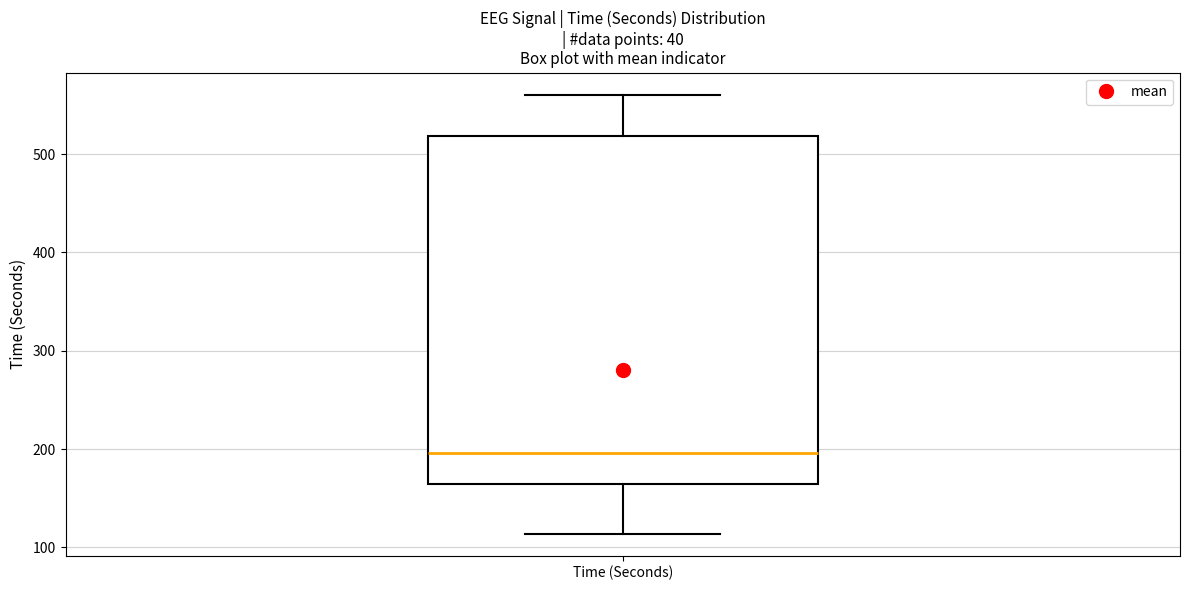

Where does the median line of the box for Time (Seconds) sit on the y-axis? The values are not printed on the chart, so give them approximately, as read against the axis.

200